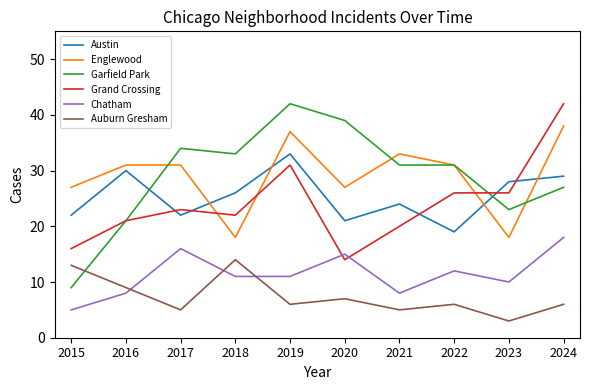

Where is the first local maximum for Chatham?

2017